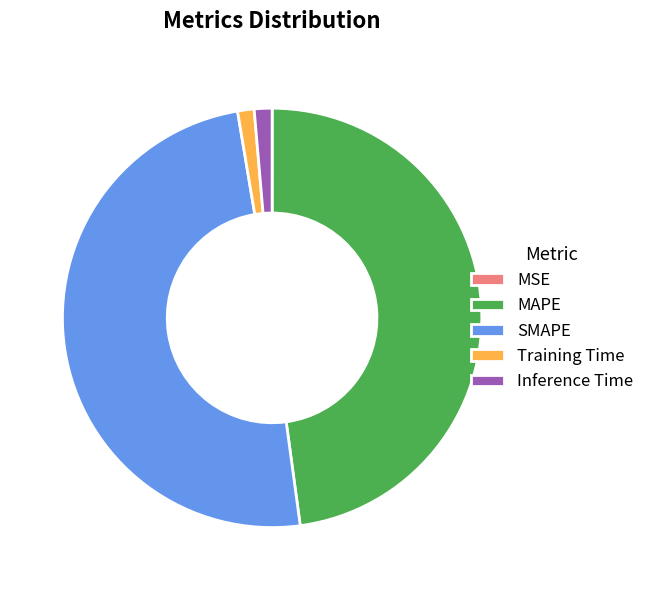

Does any single category account for the majority?

No